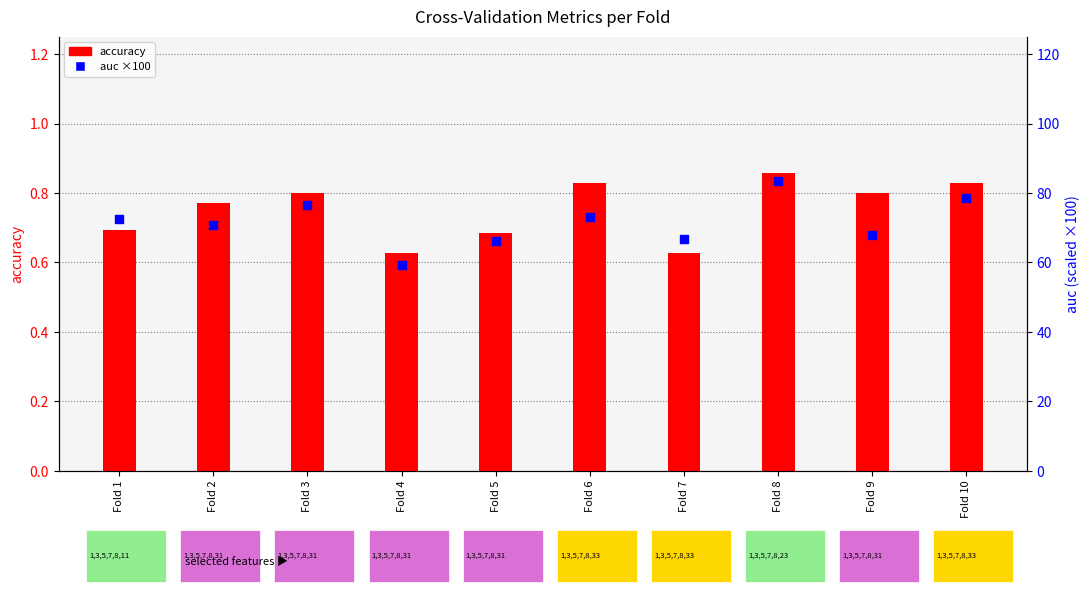

Which series reaches the maximum Y coordinate?

auc (×100)